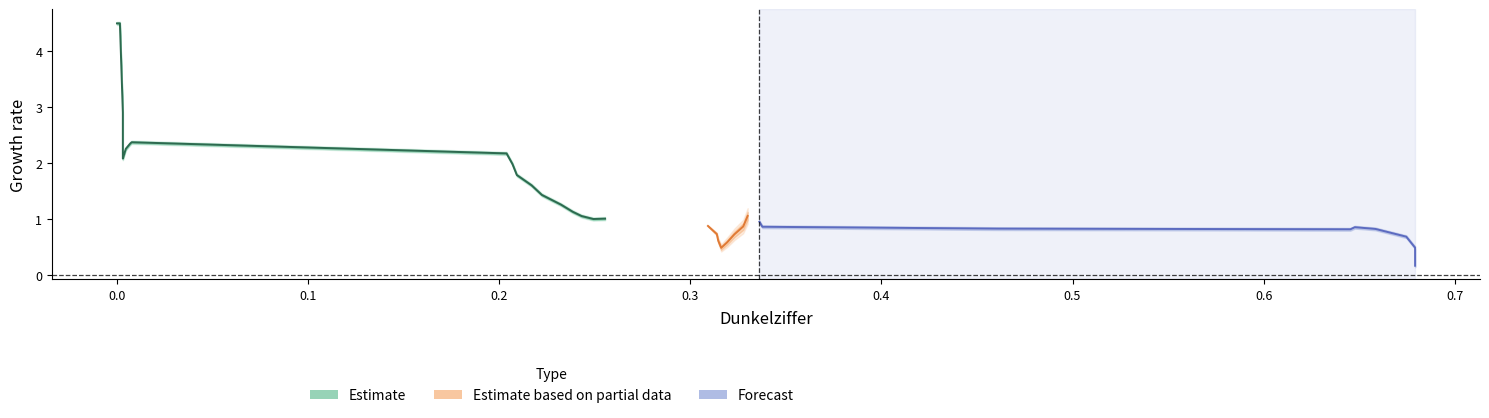

At which category is the sum across all series the highest?

0.001538461538461538